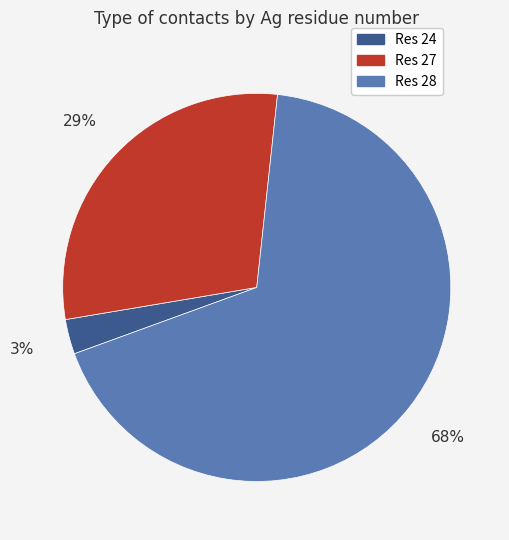

To the nearest percent, what is the average slice percentage?

33%